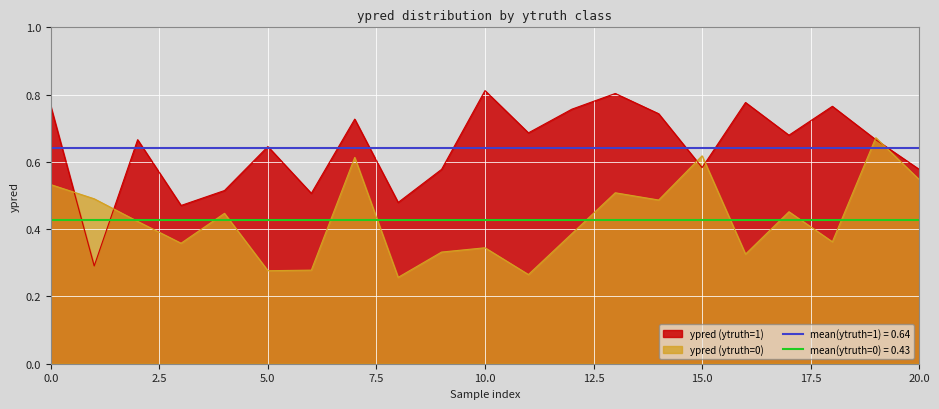

Which series ends up on top after the final intersection of ypred_truth0 and ypred_truth1?

ypred_truth1